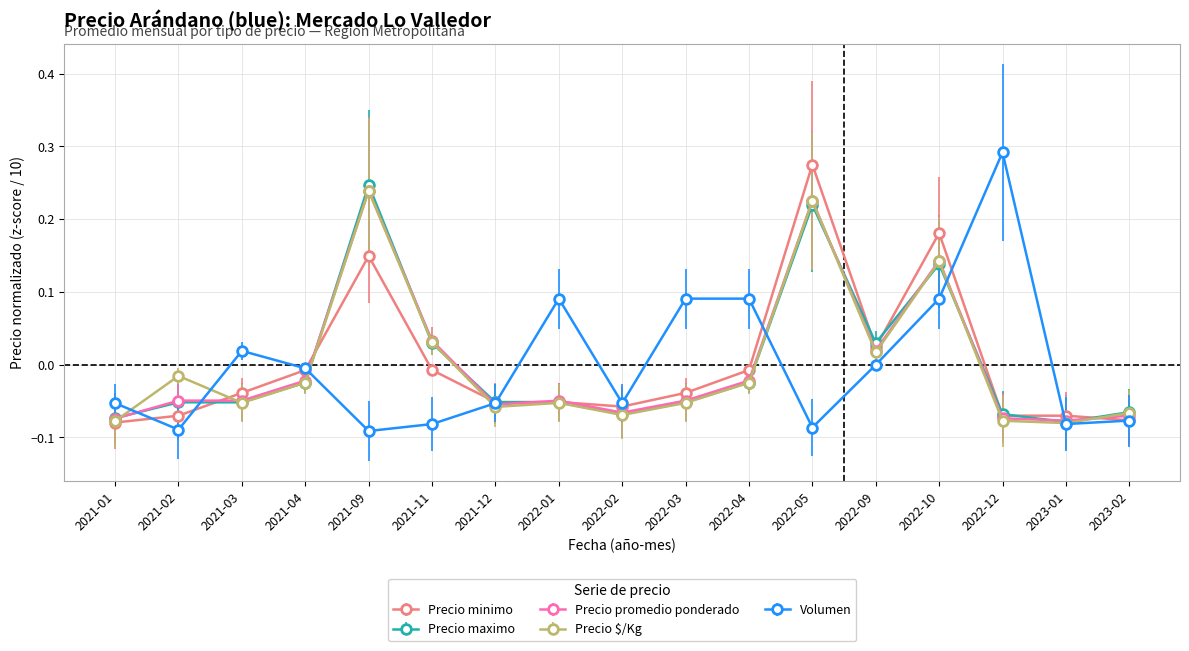

In Precio $/Kg, how many points are lower than both neighbors (excluding endpoints)?

5